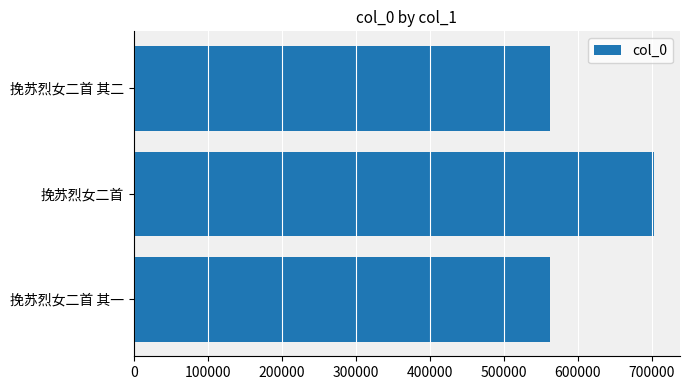

Read the value at 挽苏烈女二首.

702803